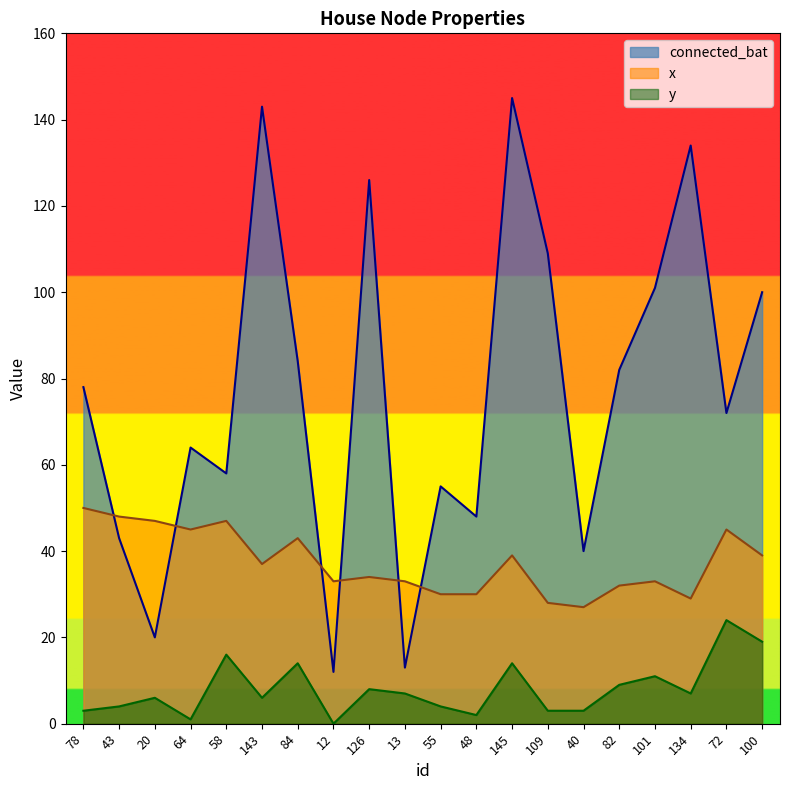

What is the difference between the connected_bat values at 109 and 78?

31